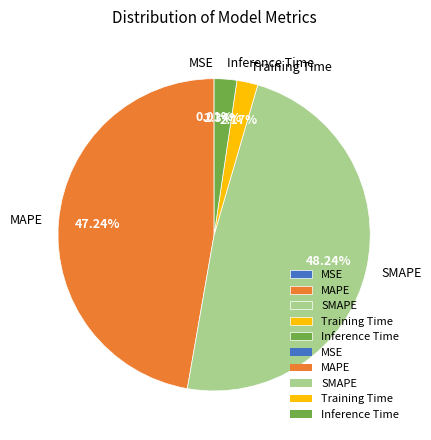

What is the largest slice in the pie chart?

SMAPE